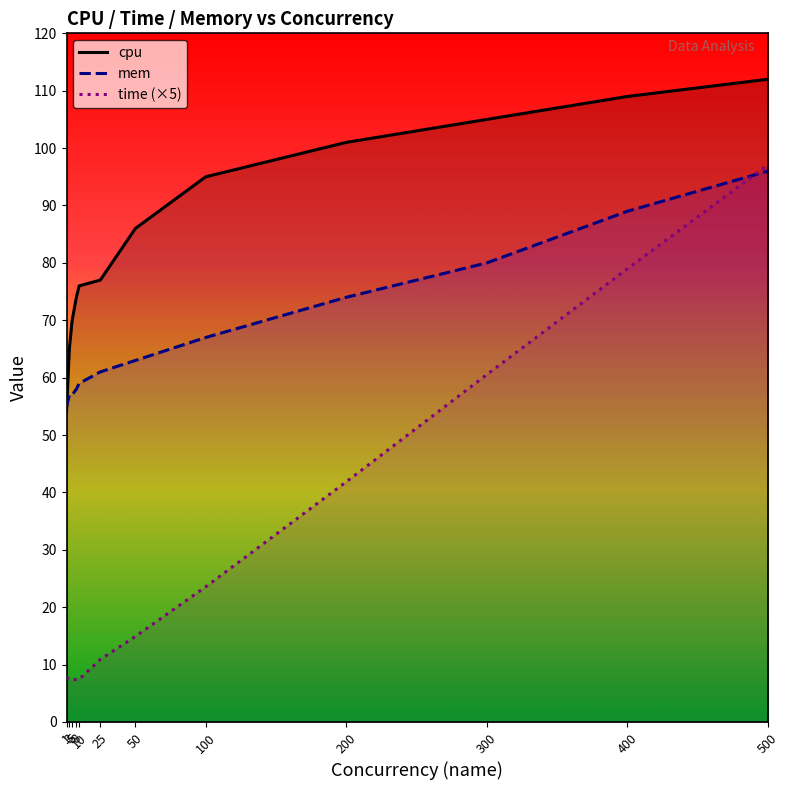

Is it true that mem equals 92.7 at 10?

False